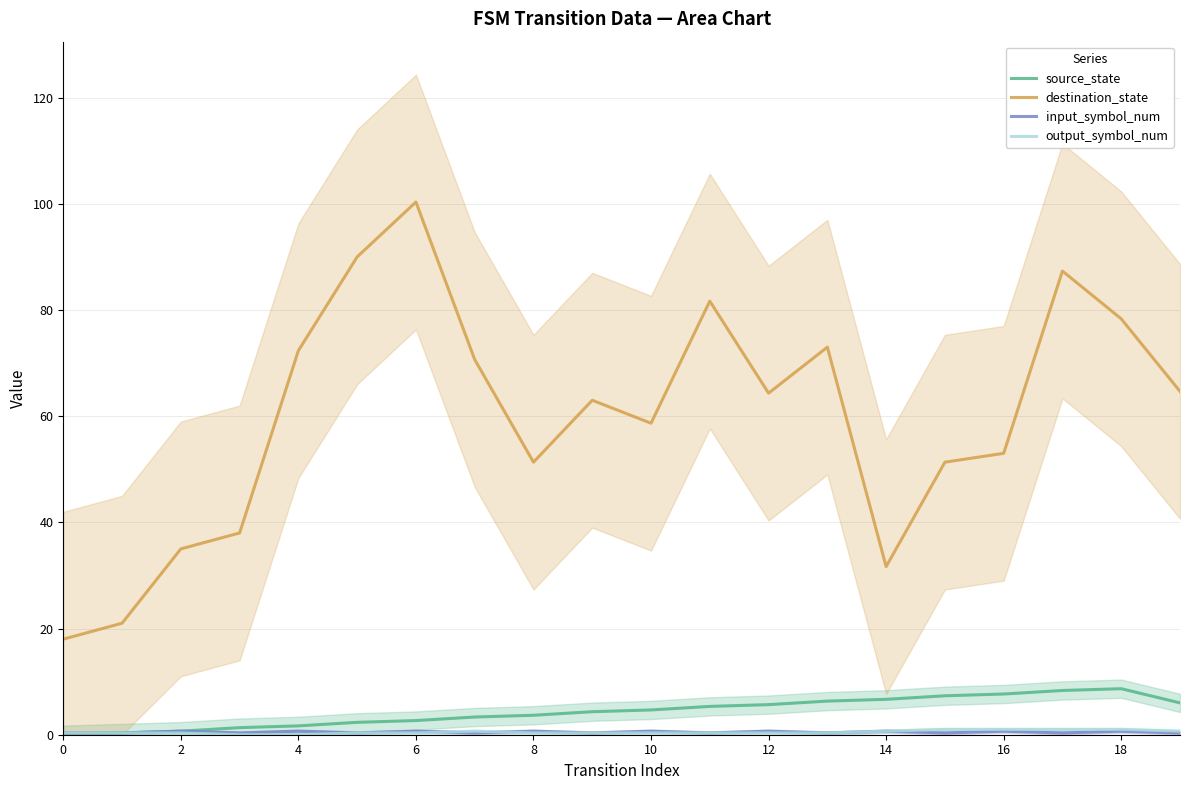

The input_symbol_num series shows 1.0 at 4. True or false?

False